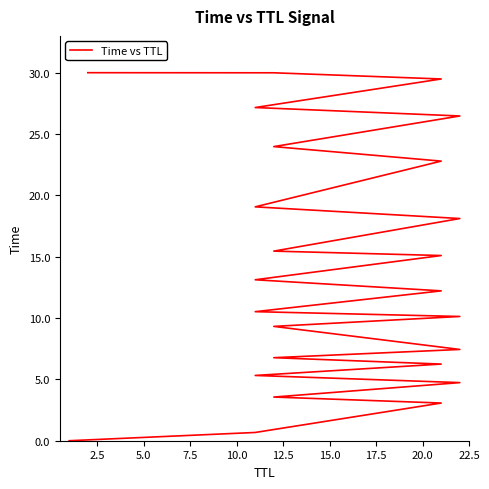

What is the difference between the maximum and minimum values?

30.0